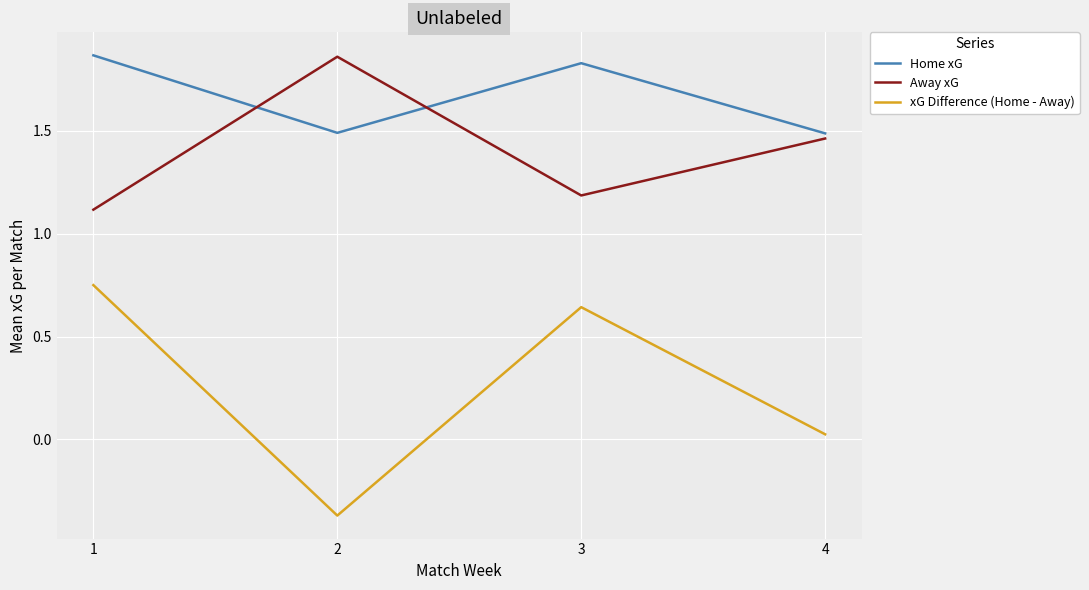

Is the value of Home xG at 3 greater than the value of Away xG at 1?

Yes